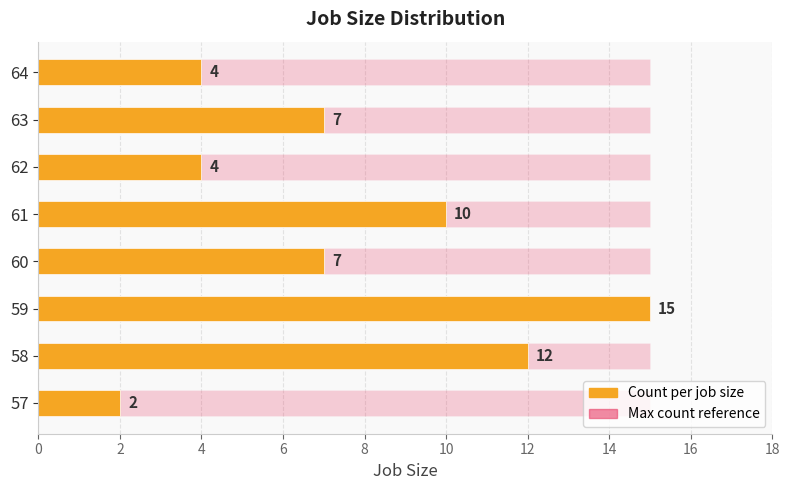

The value of Max count reference at 12 is 0.3. True or false?

False